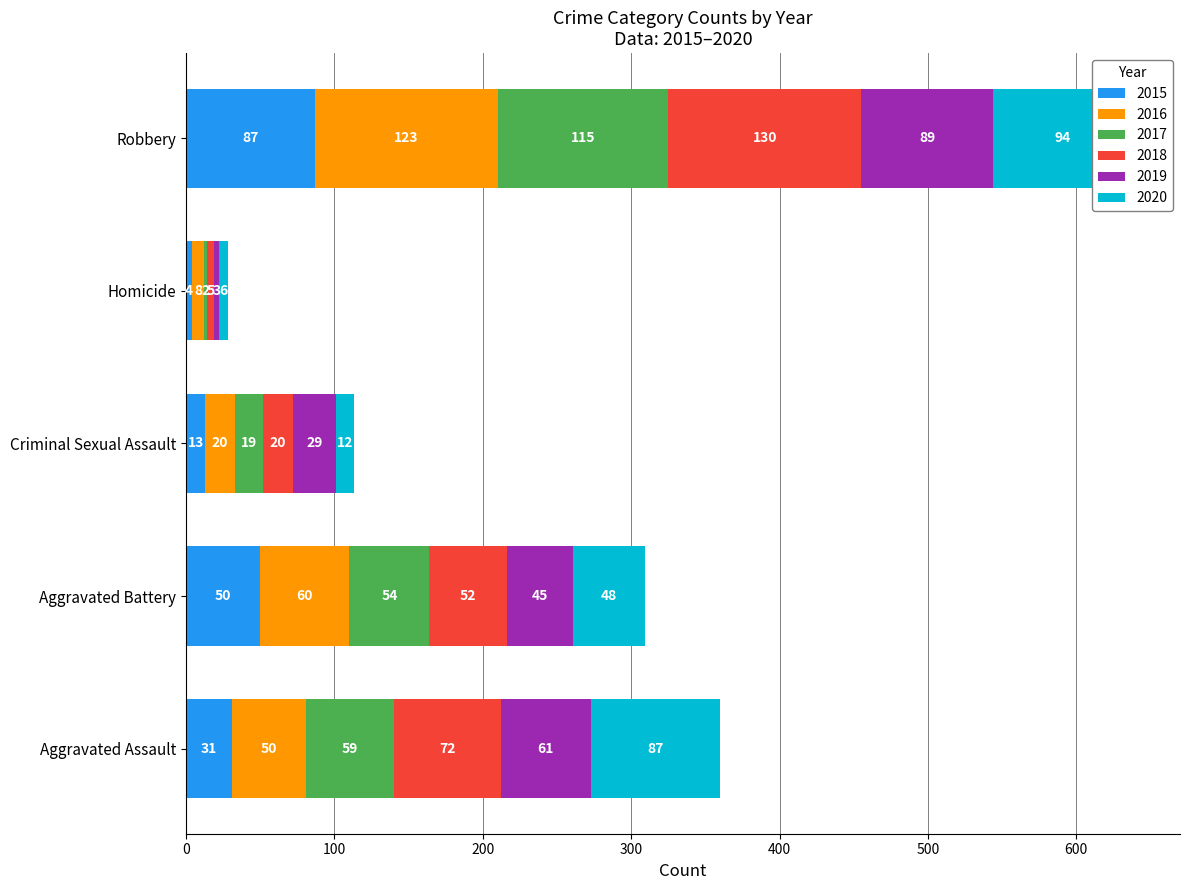

Which series has the widest spread of values?

2018